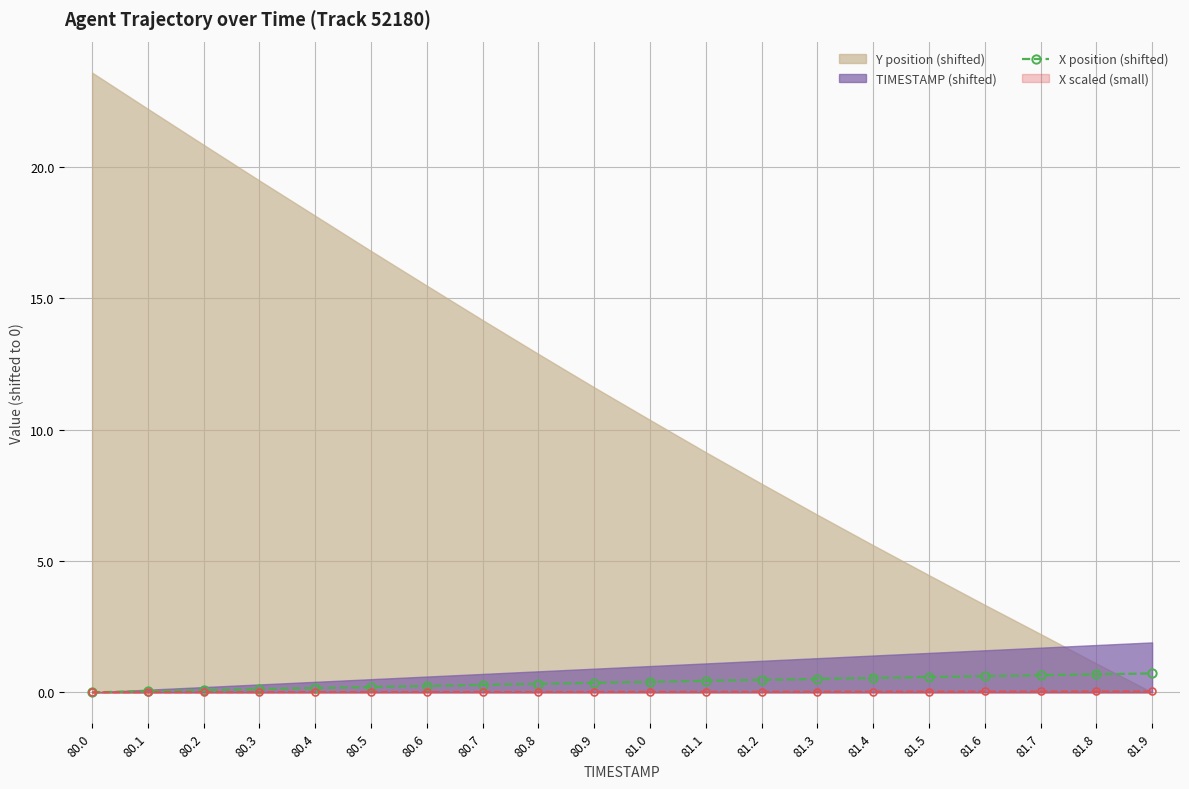

True or false: there are more than 1 points higher than both neighbors.

False